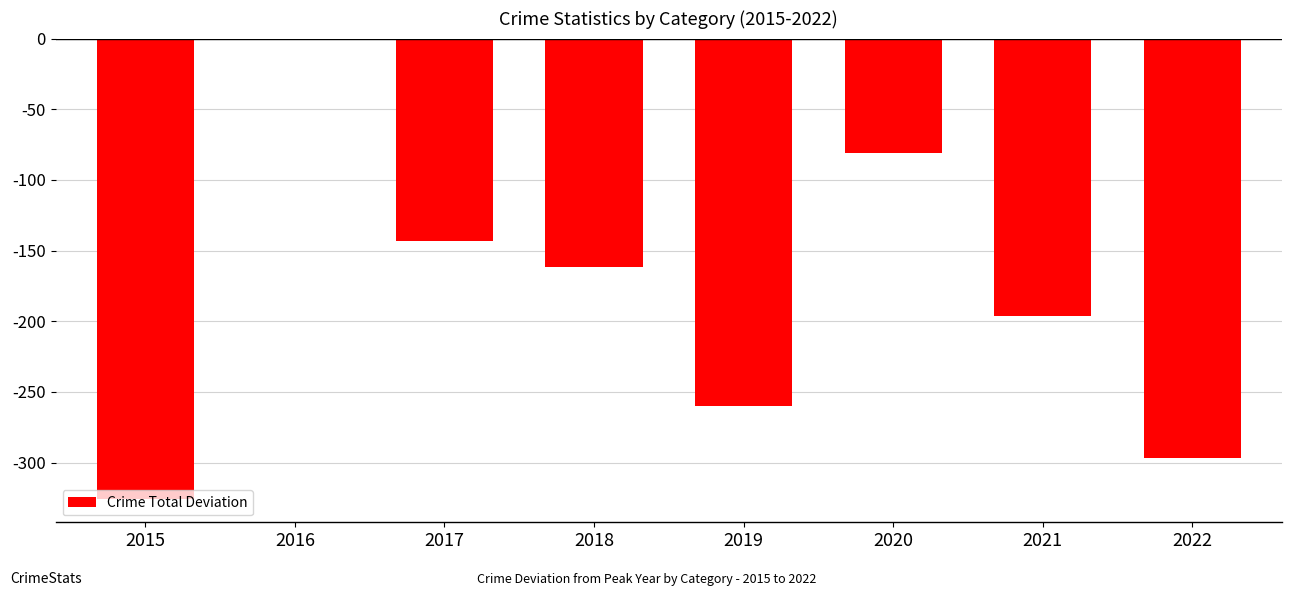

How many series are shown in this chart?

1